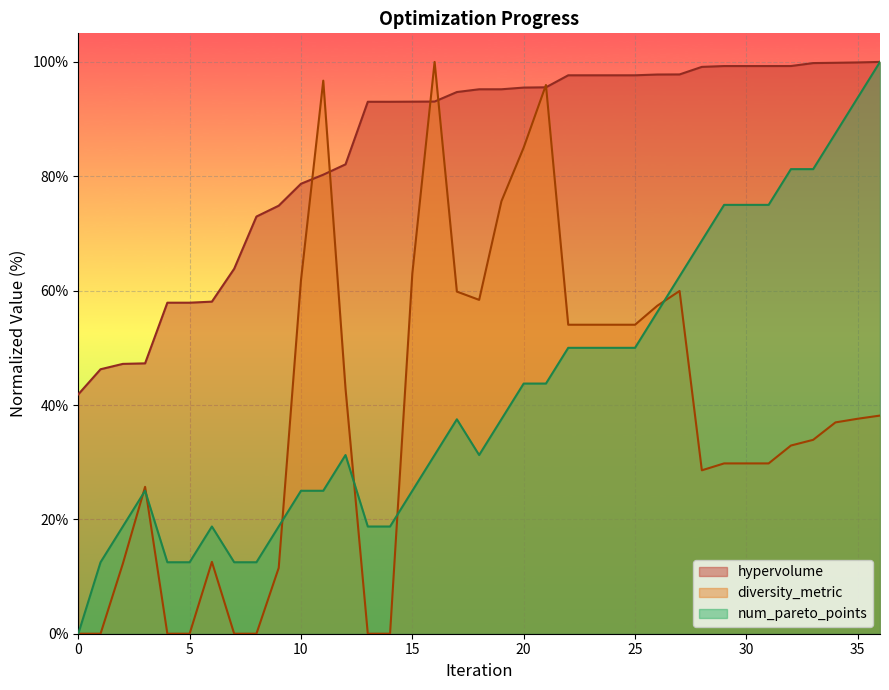

True or false: num_pareto_points has a value of 31.2 at 16.

True